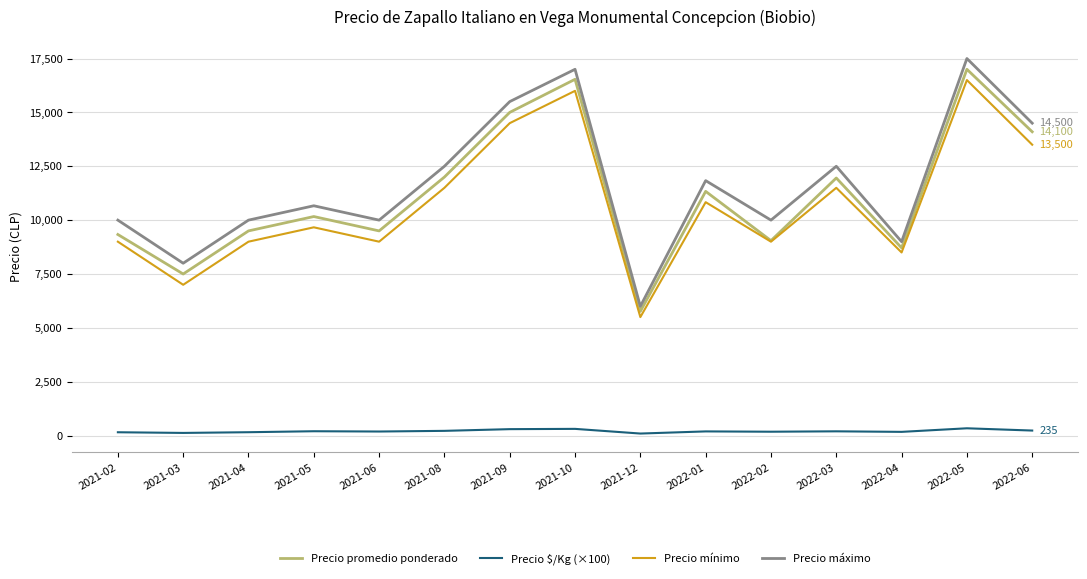

Is the value of Precio promedio ponderado at 2021-06 greater than the value of Precio $/Kg (×100) at 2021-08?

Yes